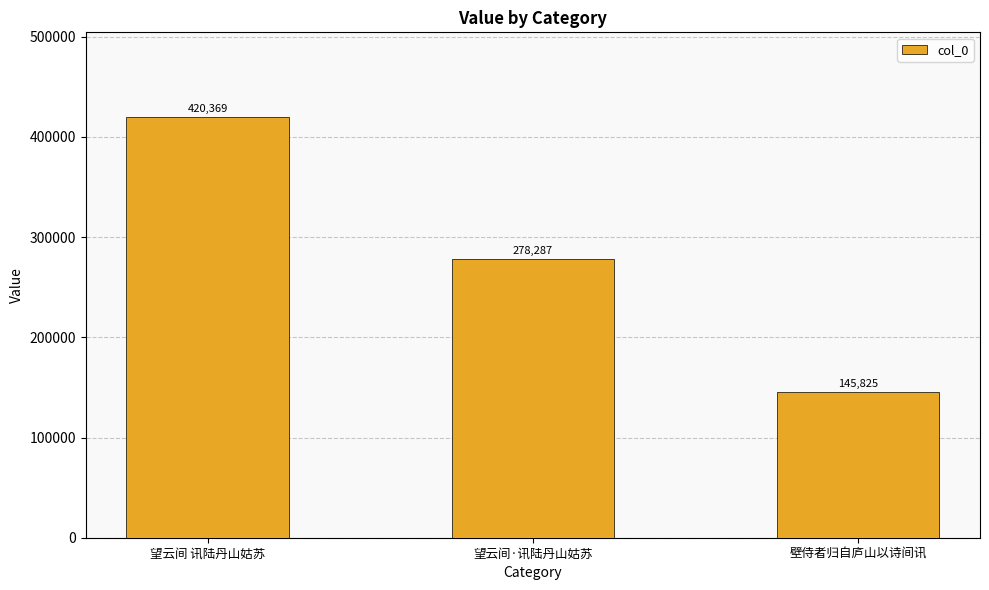

Where does the data first go above 278287?

望云间 讯陆丹山姑苏